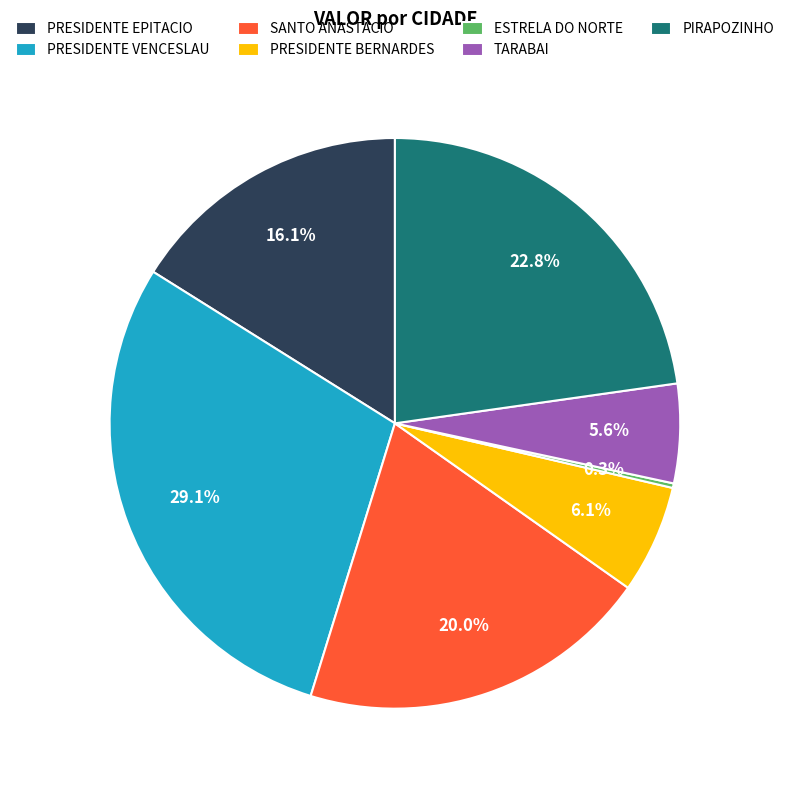

Is the sum of PIRAPOZINHO and PRESIDENTE EPITACIO greater than half?

No